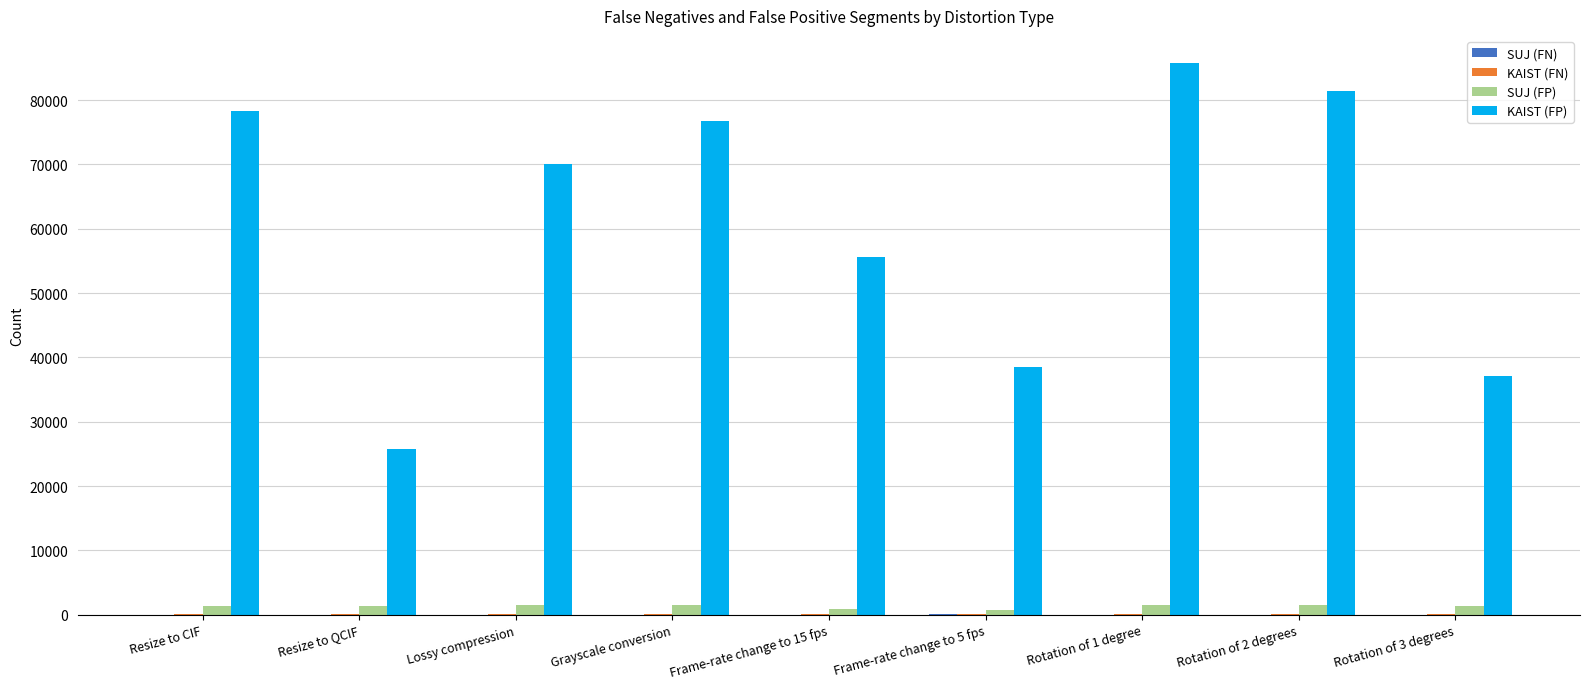

Which series changed the most between Lossy compression and Rotation of 2 degrees?

KAIST (FP)